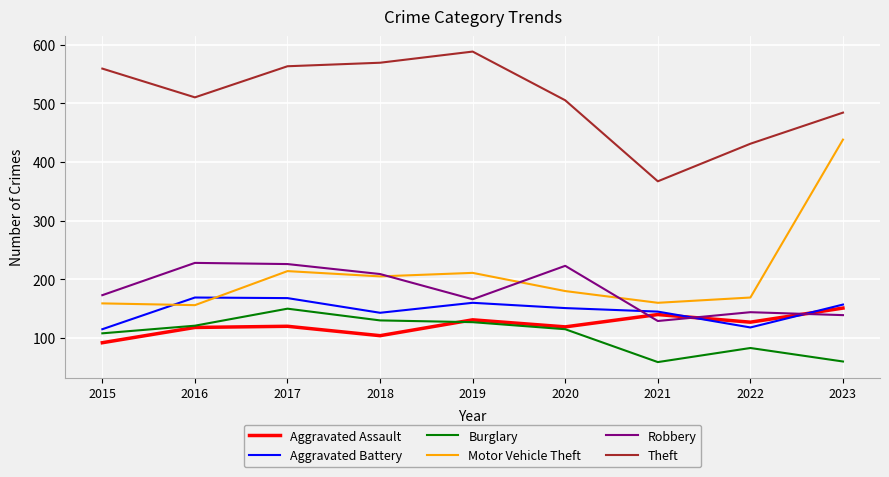

The value of Aggravated Battery at 2017 is 168. True or false?

True